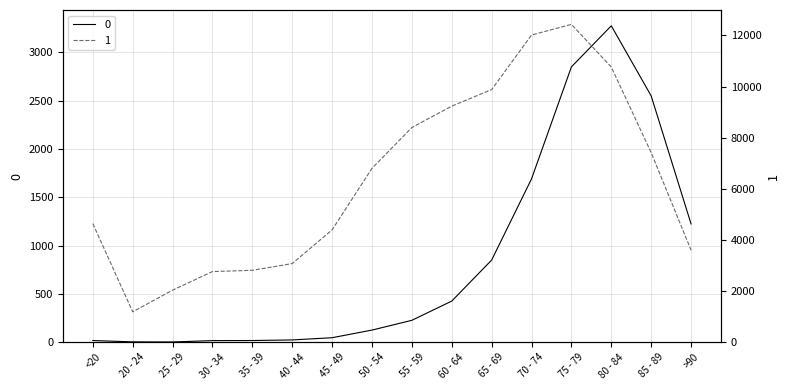

What position from the left is >90?

16